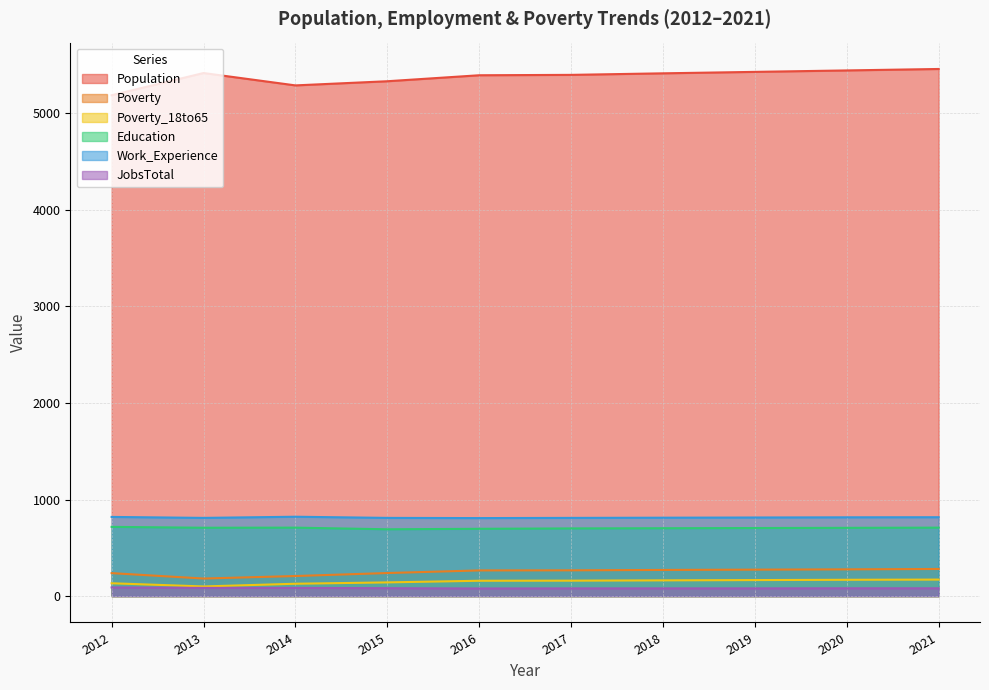

True or false: Work_Experience has a value of 386 at 2012.

False